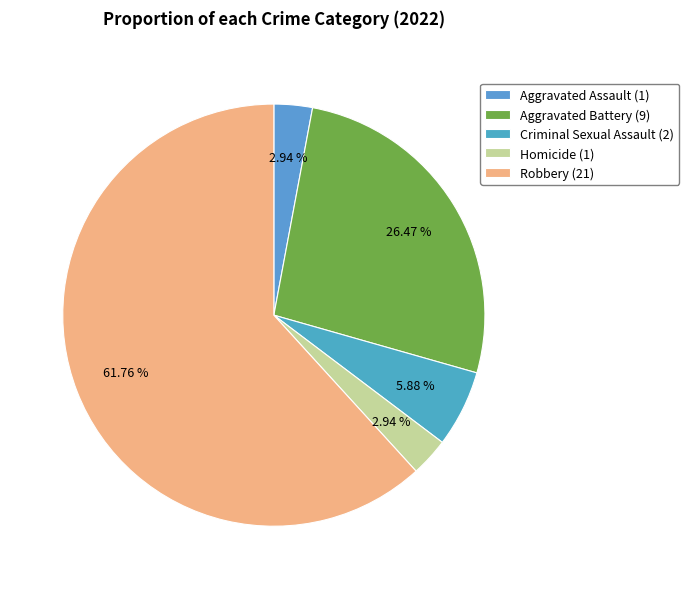

Does Aggravated Battery represent more than half of the total?

No